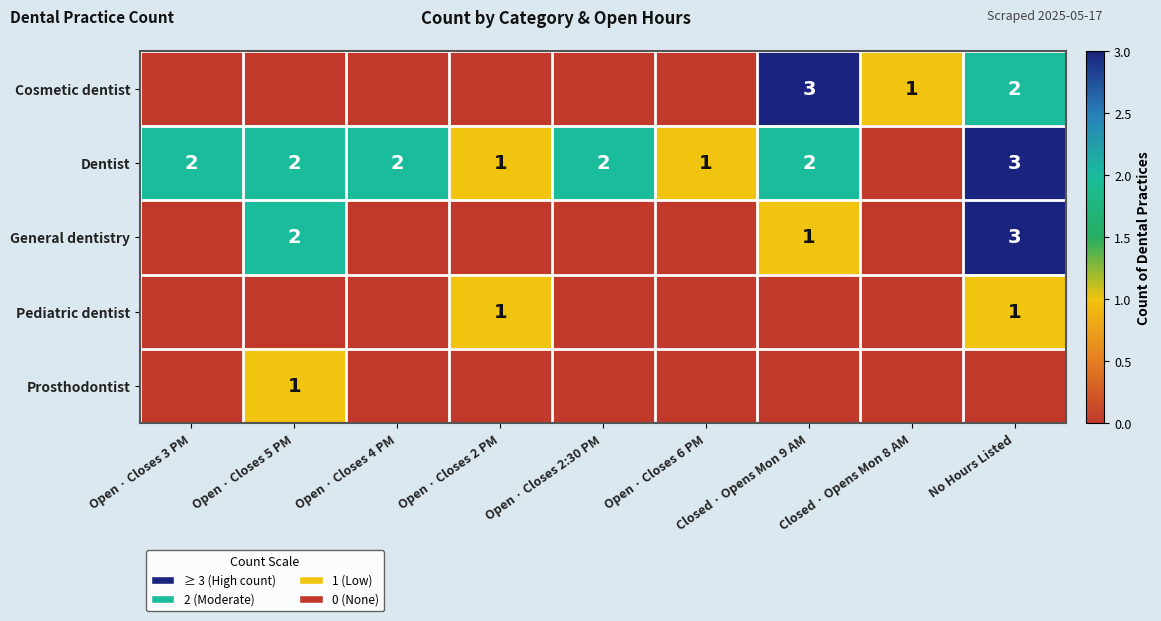

What is the difference between the highest and lowest values at Closed · Opens Mon 8 AM?

1